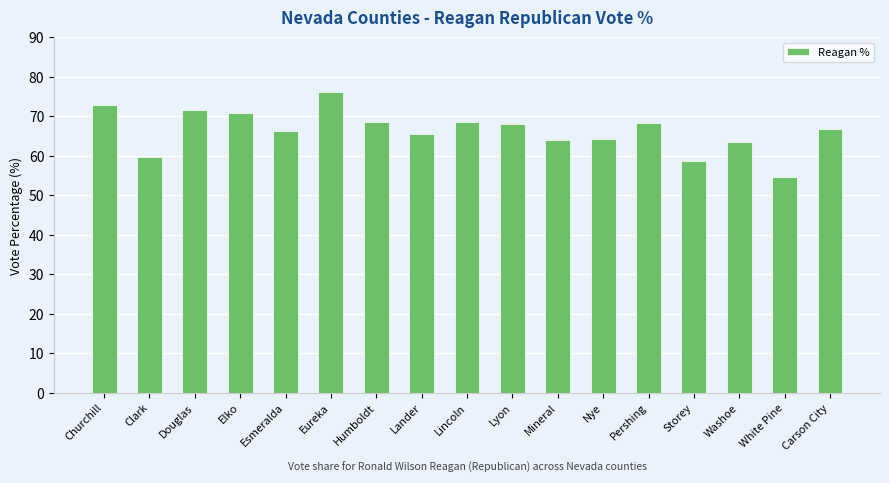

What is the smallest value displayed?

54.8